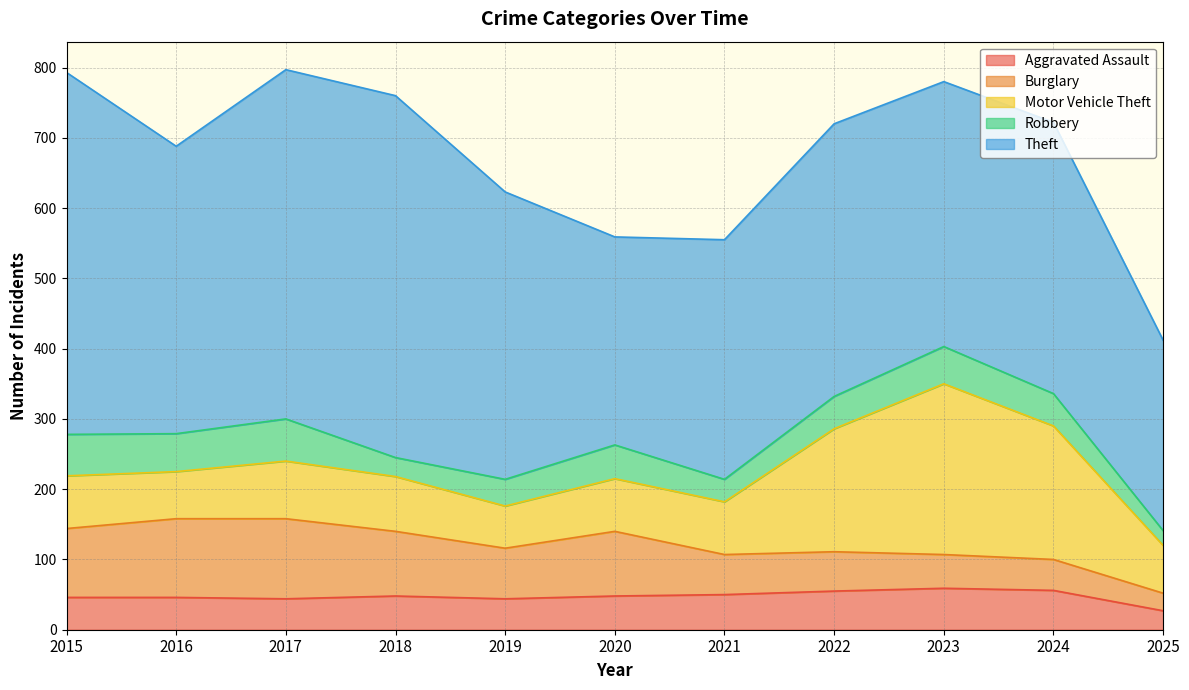

At how many categories does at least one series exceed 313?

9